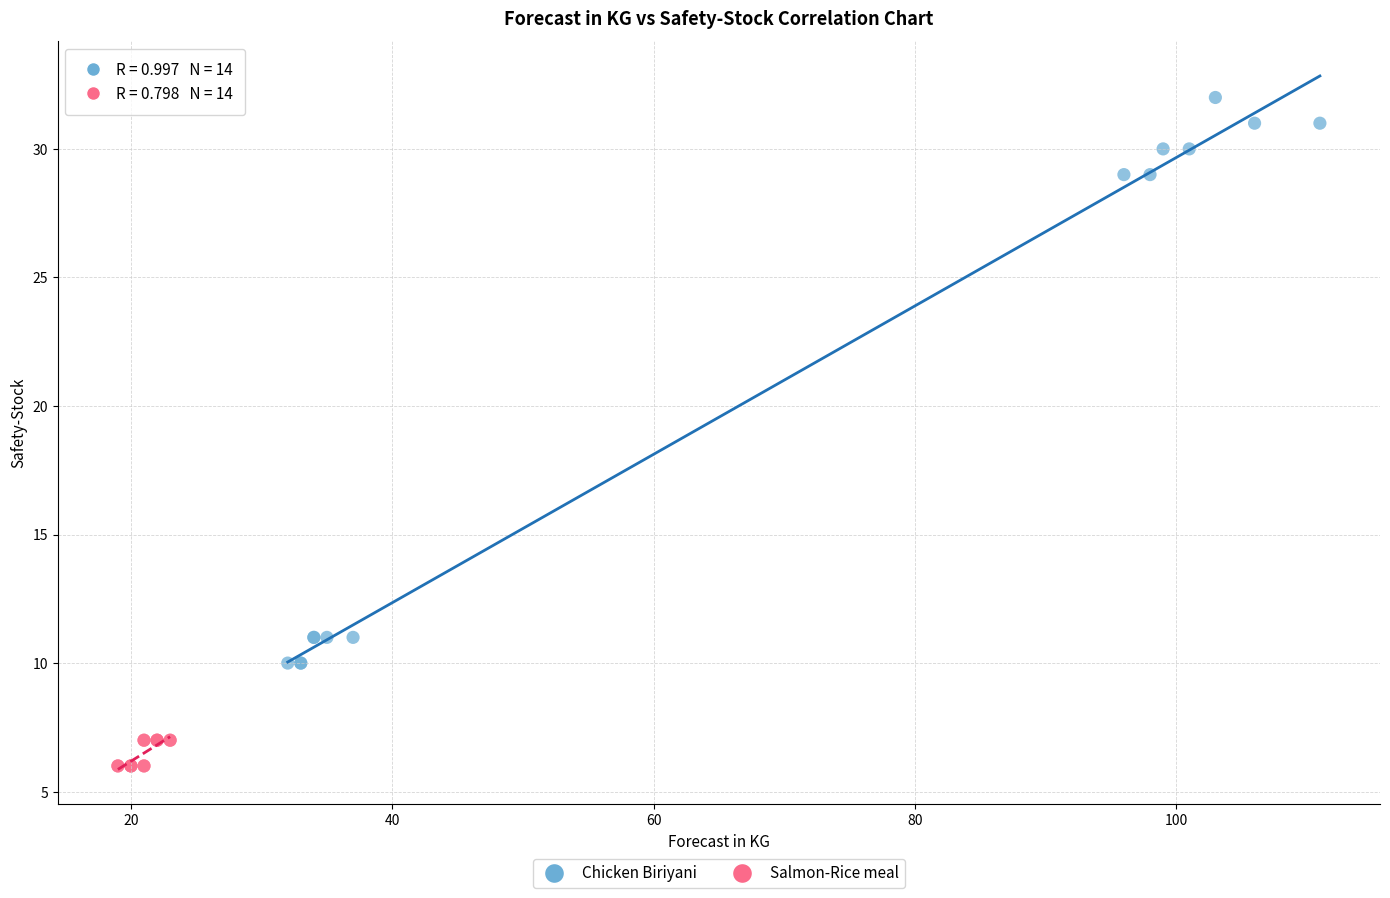

Which series reaches the maximum Y coordinate?

Chicken Biriyani